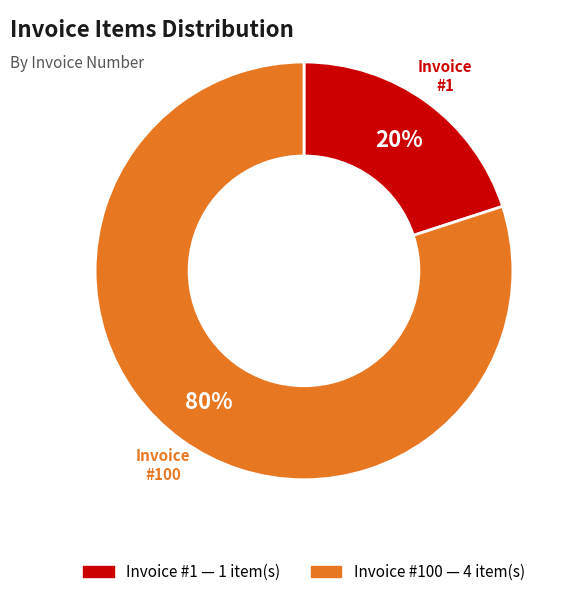

To the nearest percent, what is the difference between the largest and smallest slice percentages?

60%